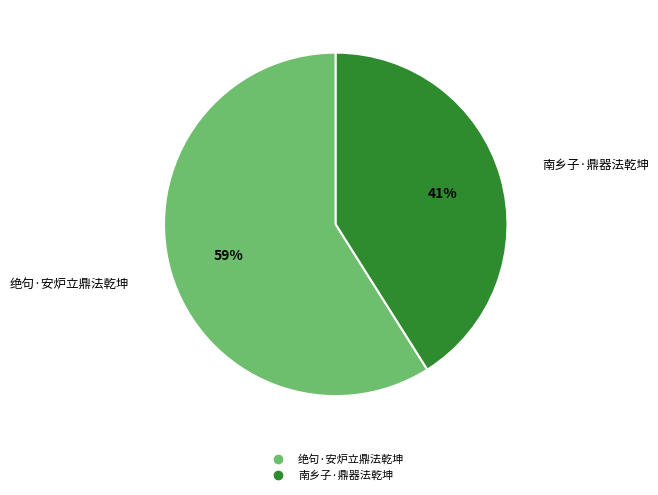

Count the number of slices in the pie.

2